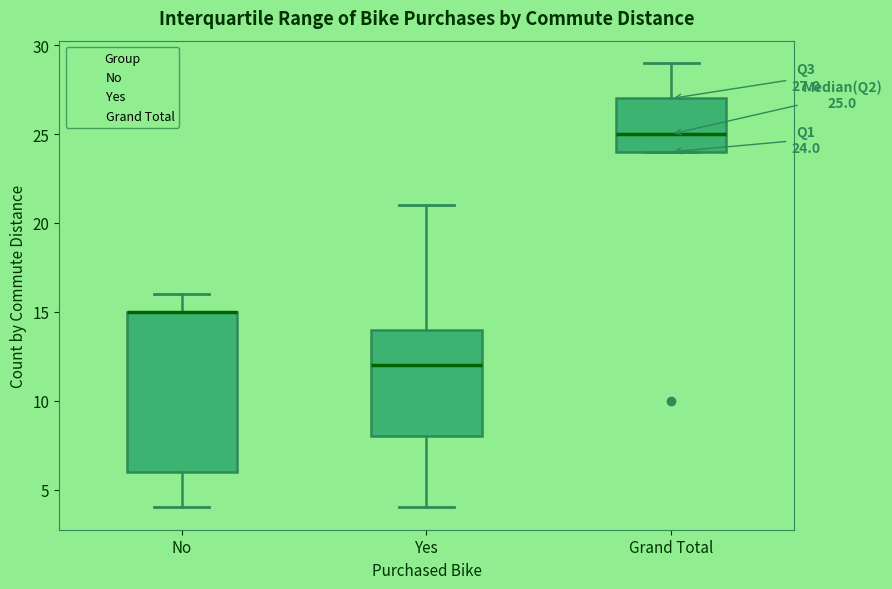

Which box is the tallest, from its lower edge to its upper edge?

No